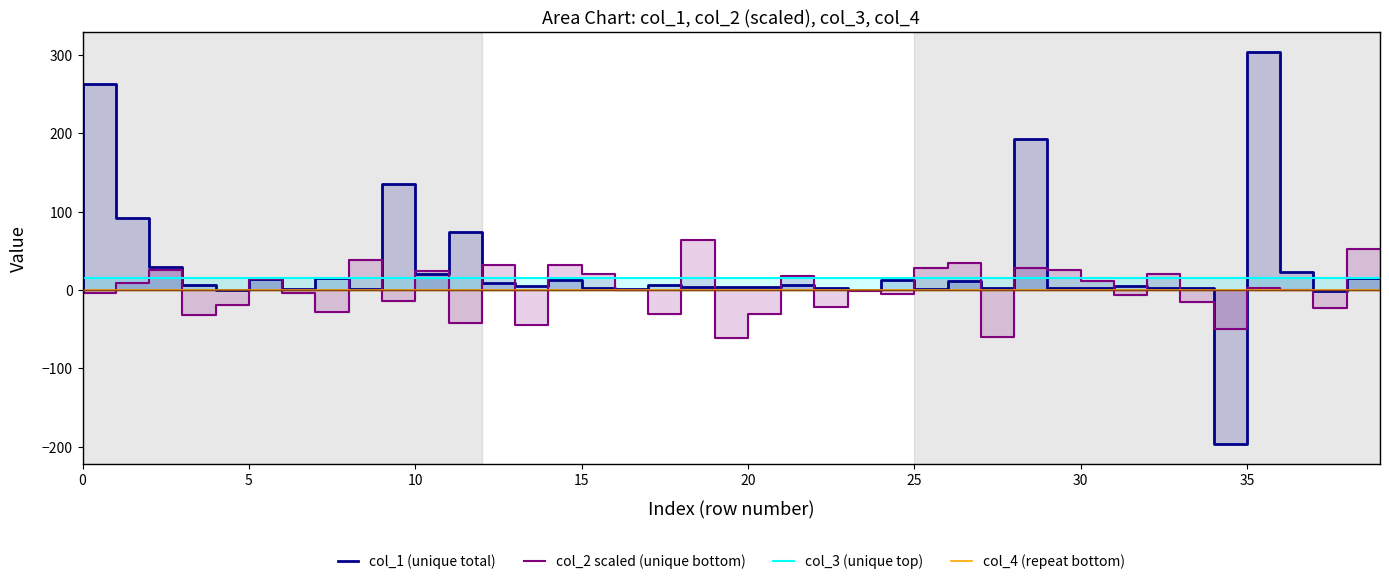

How many lines are shown in the chart?

4